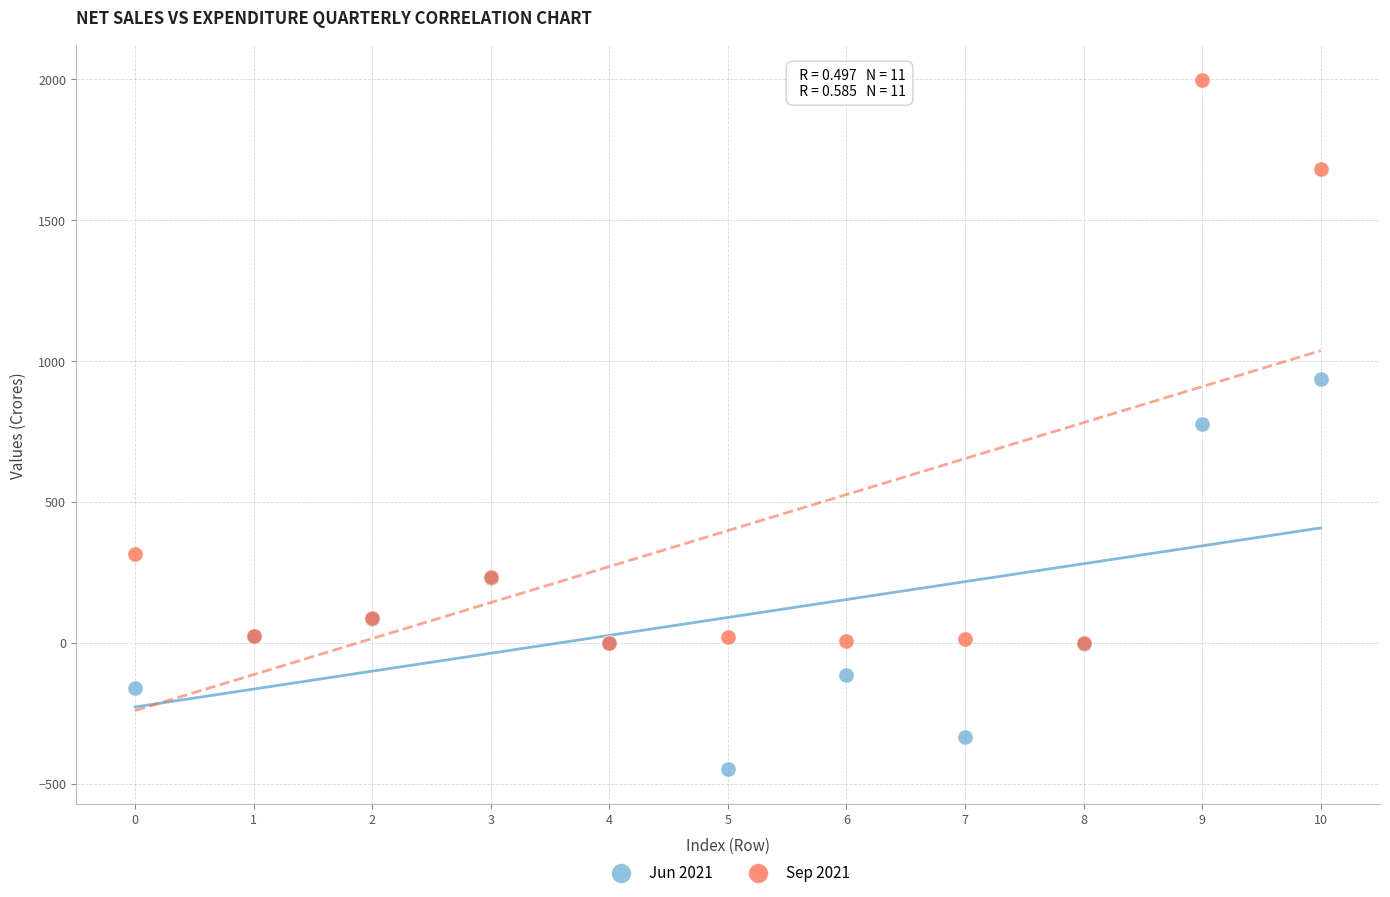

Which series has the widest spread of Y values?

Sep 2021